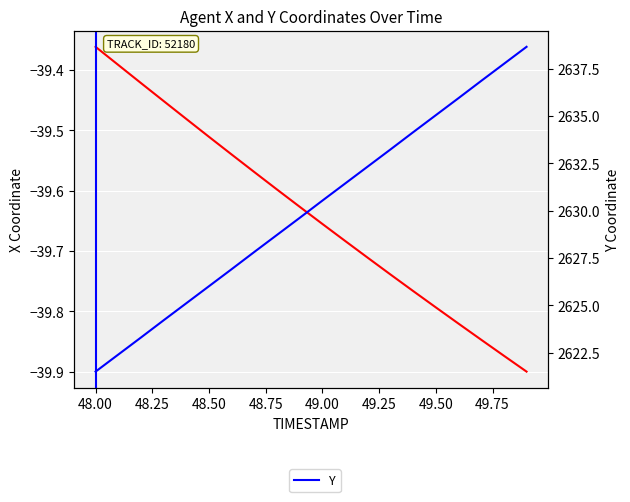

True or false: Y and X intersect in this chart.

False